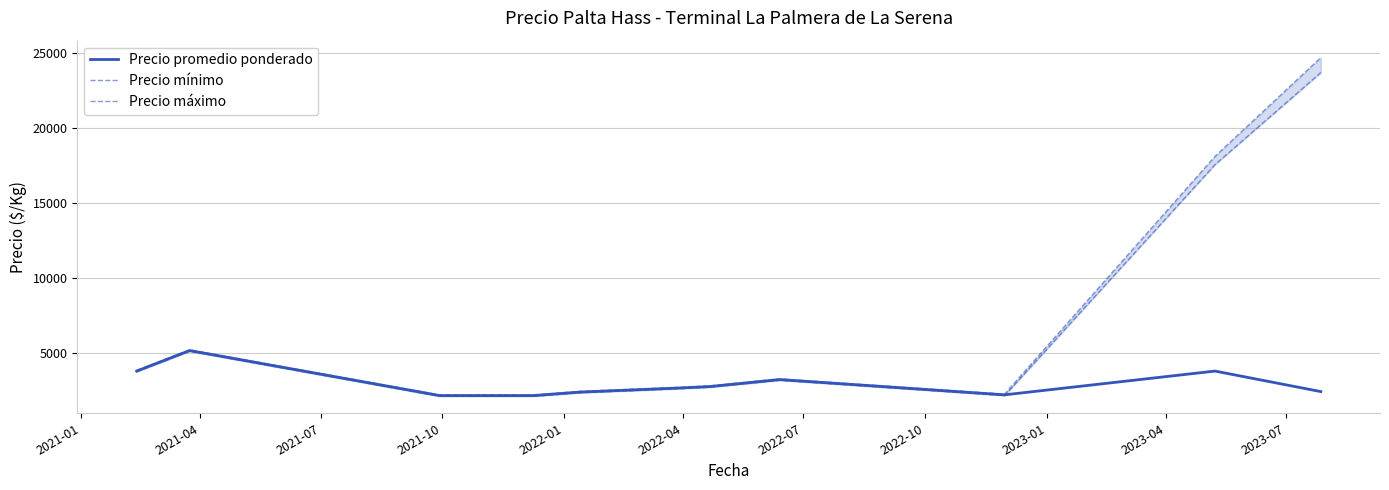

What is the lowest value of the Precio promedio ponderado series?

2150.0